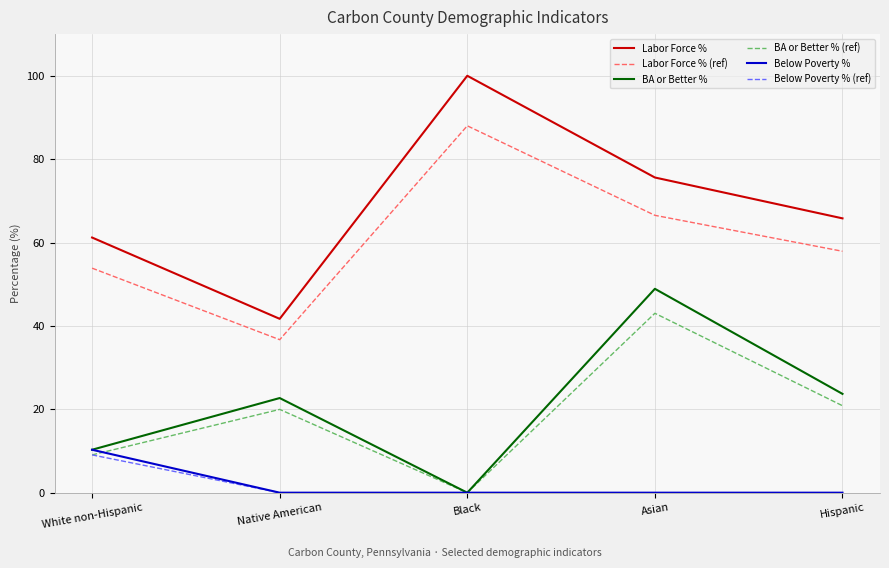

At which label does Labor Force % (ref) reach its peak?

Black